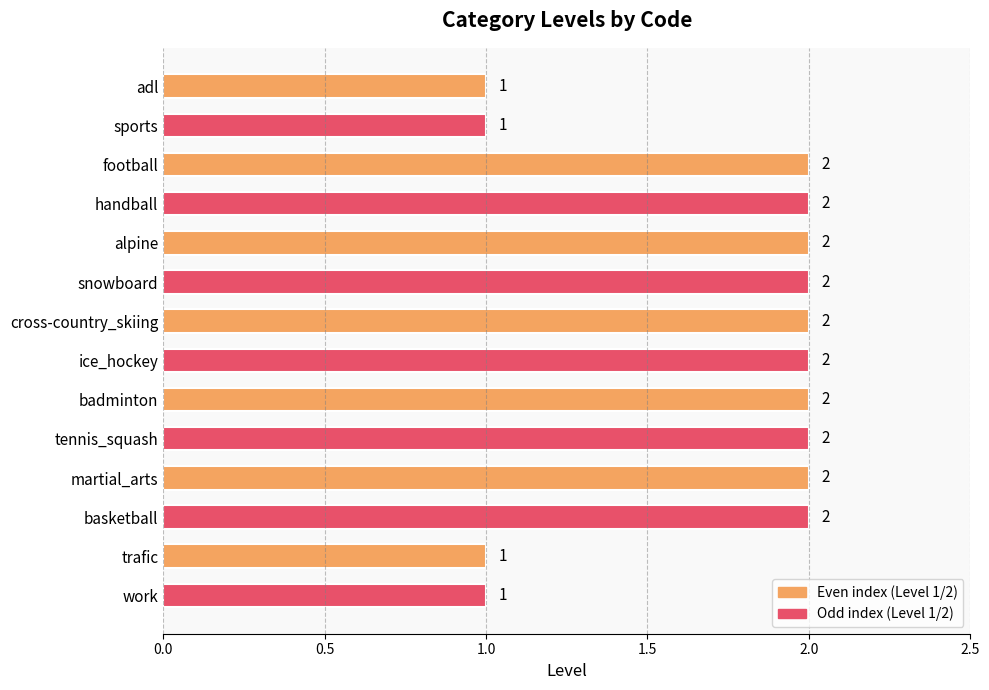

Does the chart contain stacked bars?

No